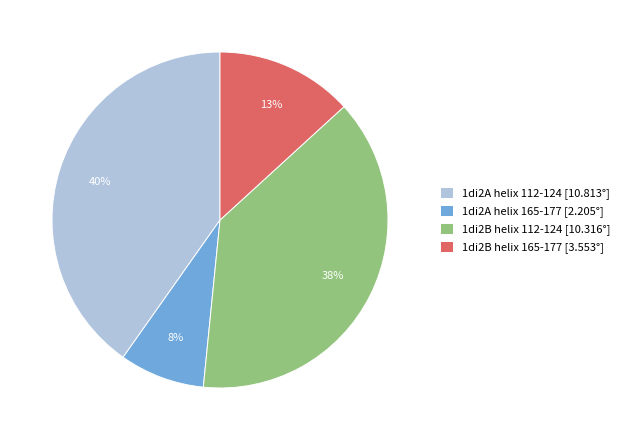

How many slices are in this pie chart?

4